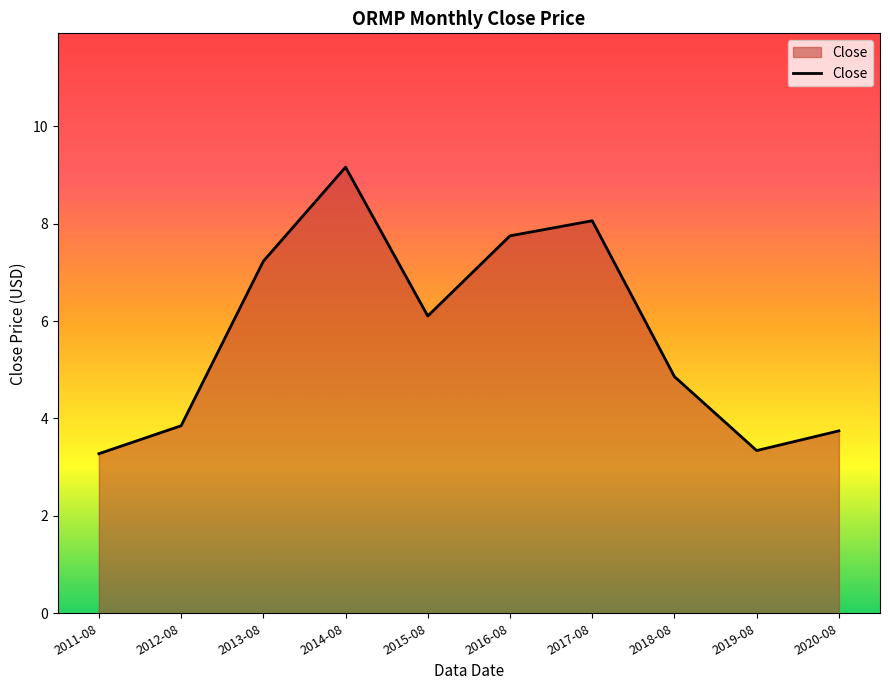

What position from the right is 2016-08?

5